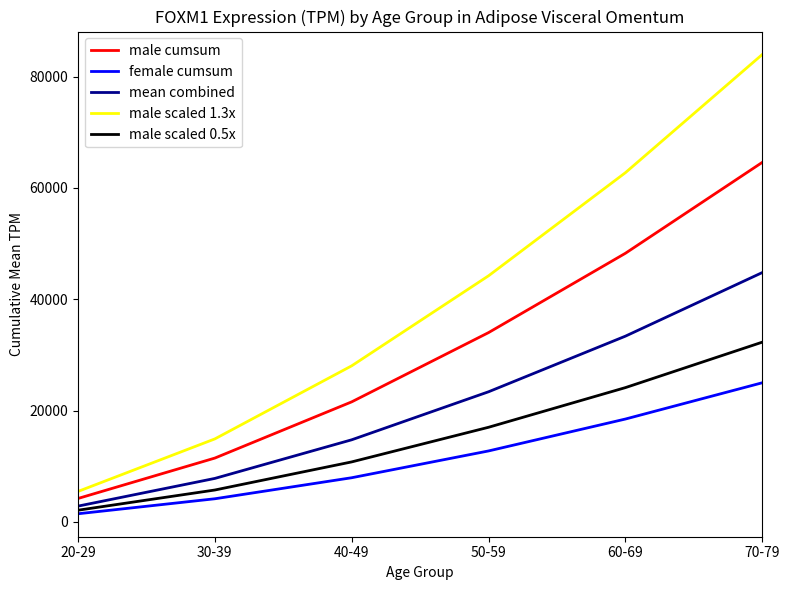

Which series has the largest total across all categories?

male scaled 1.3x